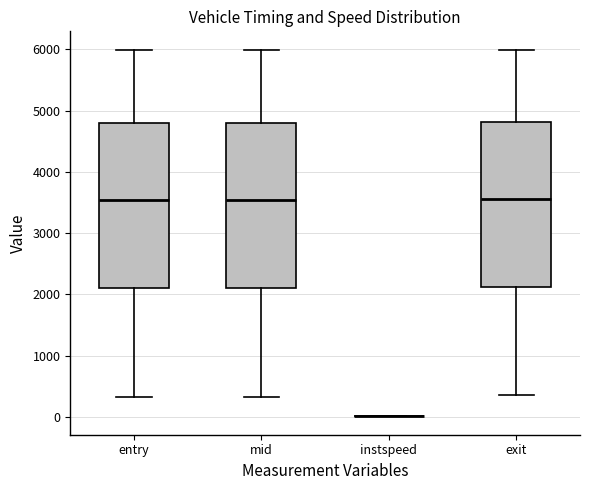

Reading left to right, read every box against the y-axis: the position of its median line, the range the box covers, and the ends of its whiskers. The values are not printed on the chart, so give them approximately, as read against the axis.

entry: median 3500, box 2100 to 4800, whiskers 300 to 6000
mid: median 3500, box 2100 to 4800, whiskers 300 to 6000
instspeed: box collapsed to a line at 0, whiskers 0 to 0
exit: median 3600, box 2100 to 4800, whiskers 400 to 6000